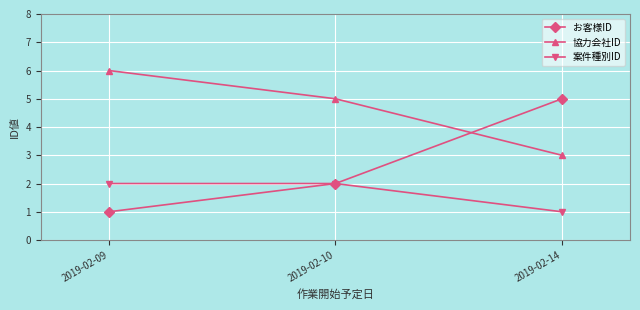

What is the sum of all 協力会社ID values?

14